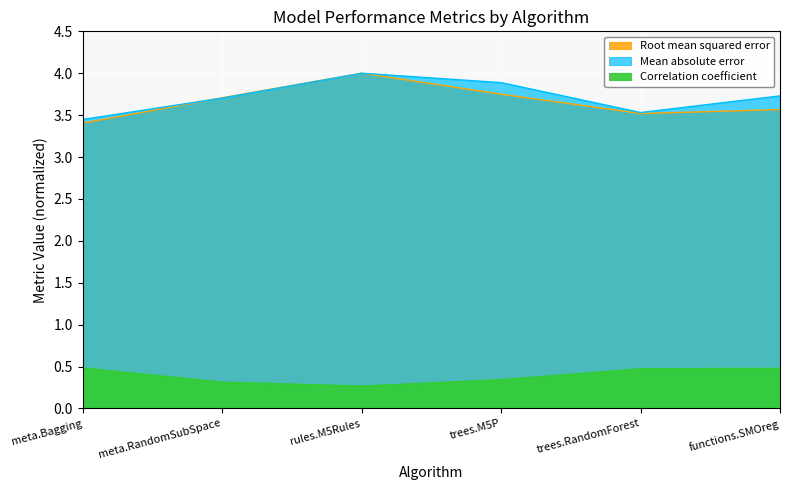

At which category does Correlation coefficient reach its first local valley?

rules.M5Rules